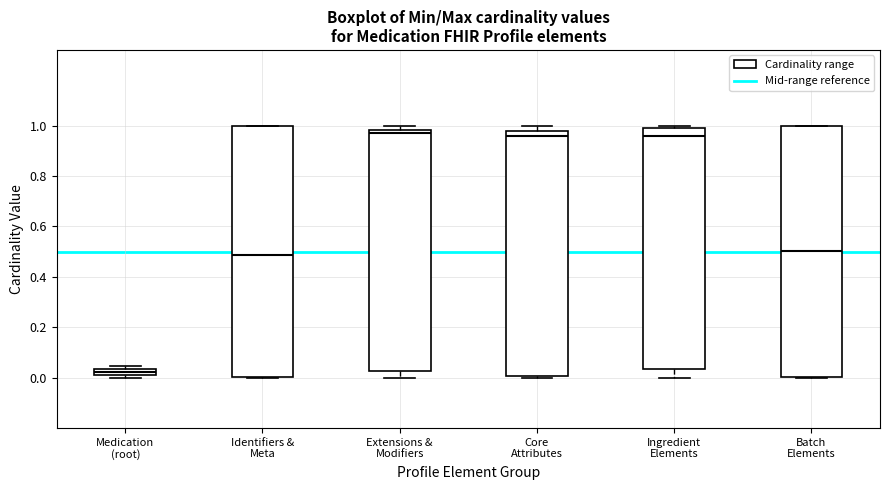

Where is the lower edge of the box for Medication (root) on the y-axis? The values are not printed on the chart, so give them approximately, as read against the axis.

0.02